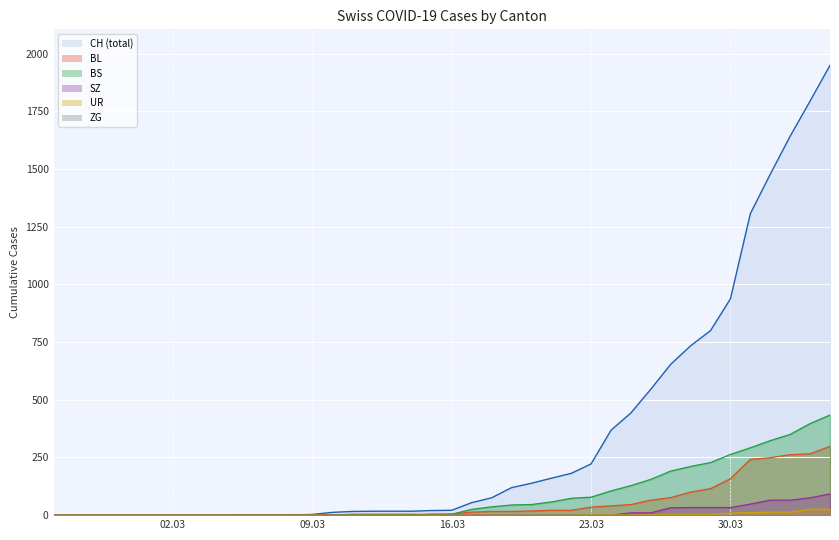

Is the value of UR at 2020-02-27 greater than the value of BS at 2020-02-29?

No